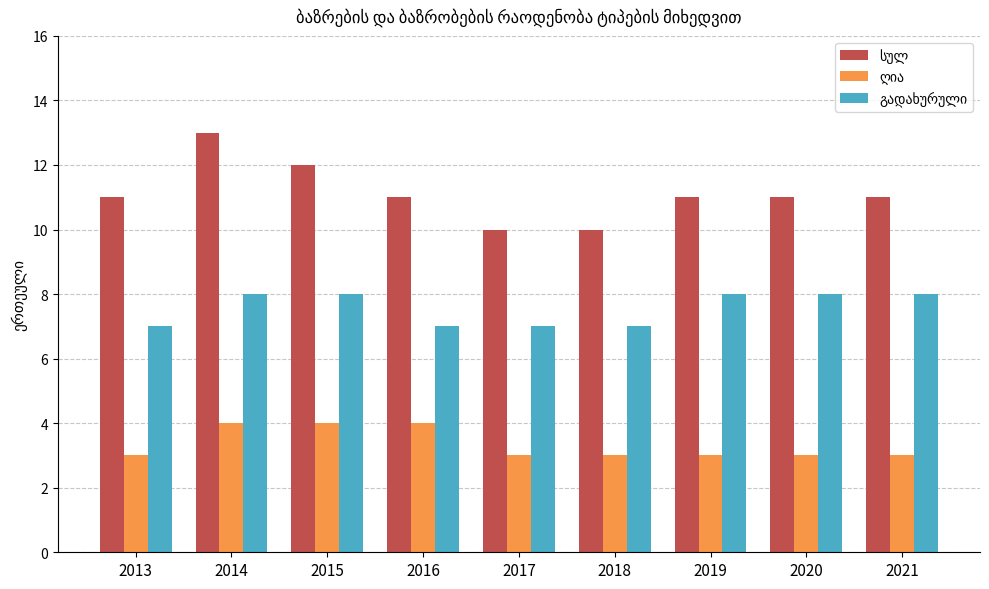

What is the maximum value shown in the chart?

13